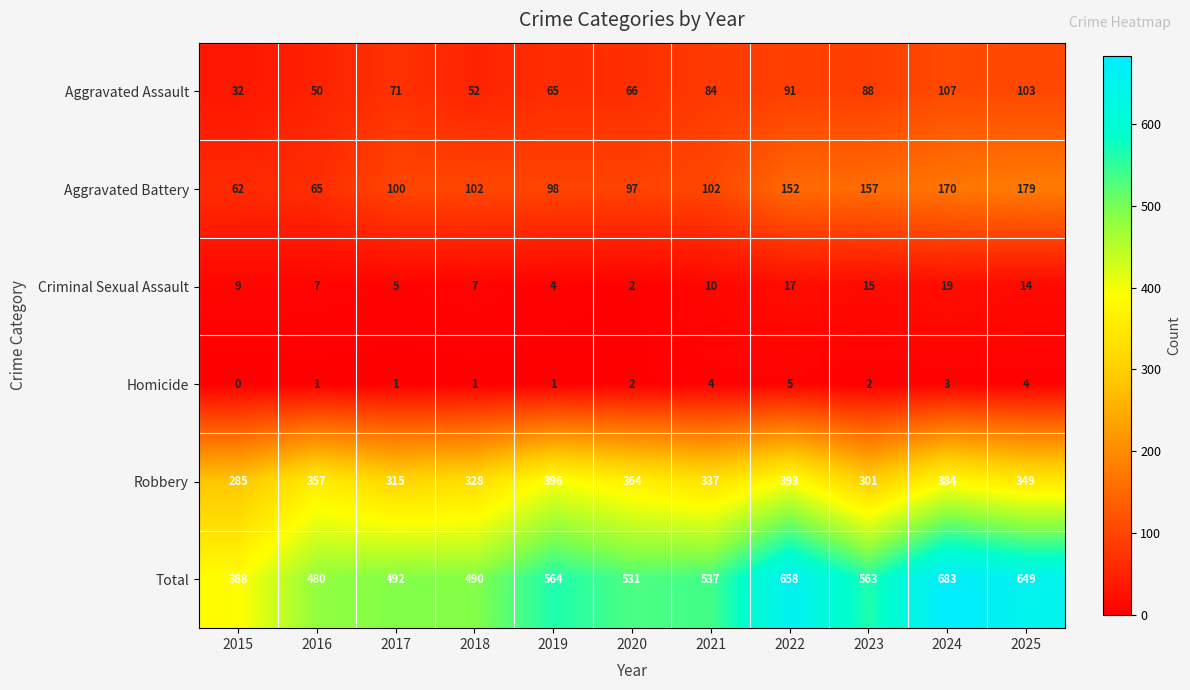

What is the total value across all series at 2023?

1126